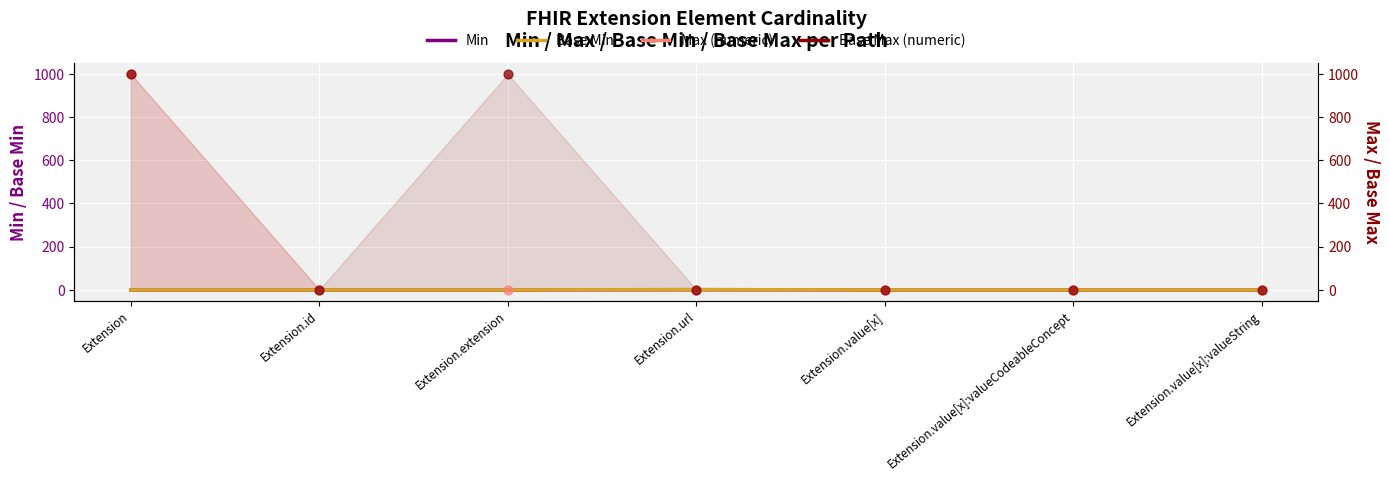

Which series has the largest Y range (max minus min)?

Max_numeric